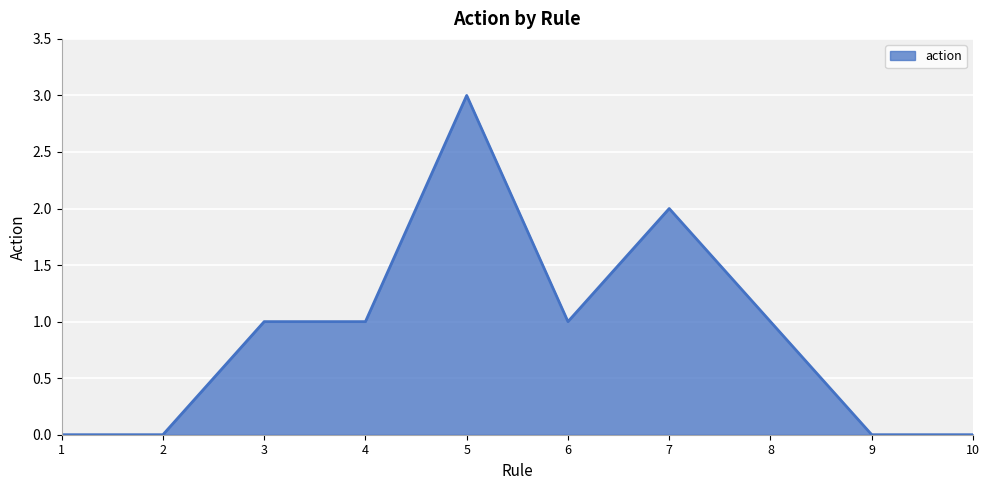

What is the maximum value shown in the chart?

3